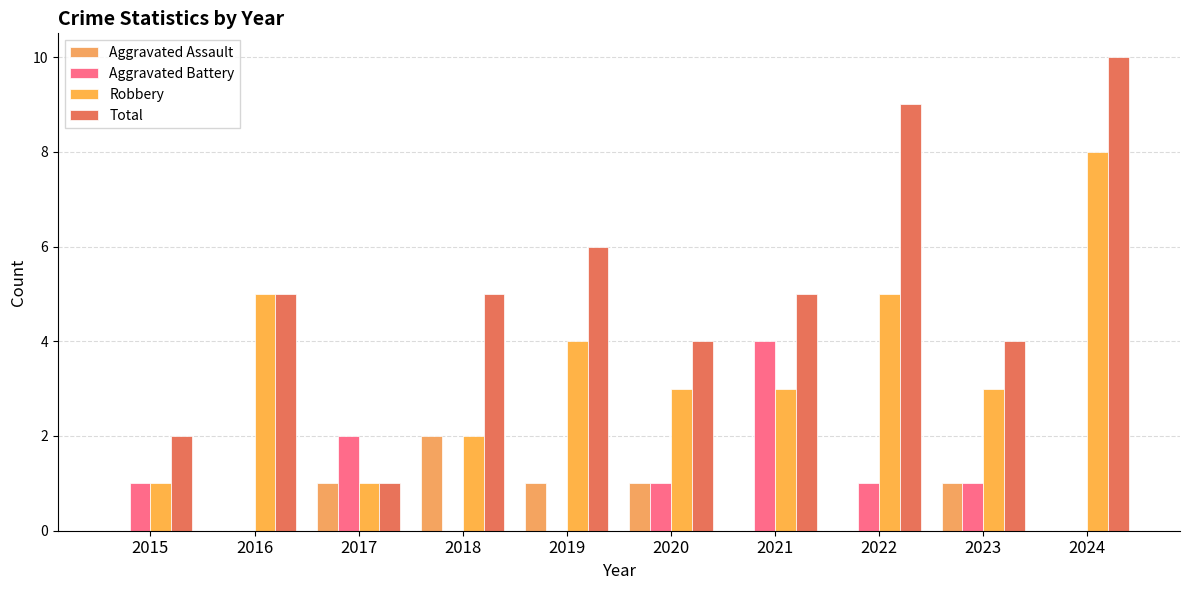

Reading left to right, transcribe all the data shown in this chart.

Aggravated Assault: 2015=0	2016=0	2017=1	2018=2	2019=1	2020=1	2021=0	2022=0	2023=1	2024=0
Aggravated Battery: 2015=1	2016=0	2017=2	2018=0	2019=0	2020=1	2021=4	2022=1	2023=1	2024=0
Robbery: 2015=1	2016=5	2017=1	2018=2	2019=4	2020=3	2021=3	2022=5	2023=3	2024=8
Total: 2015=2	2016=5	2017=1	2018=5	2019=6	2020=4	2021=5	2022=9	2023=4	2024=10